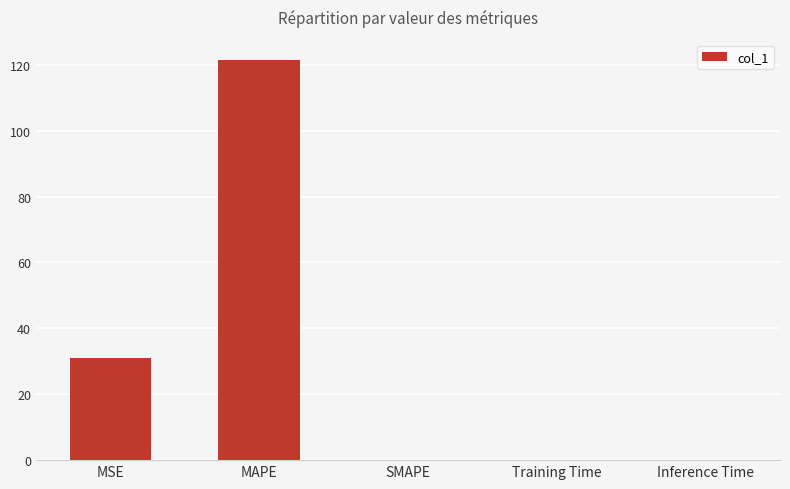

True or false: the data shows 121.5 at MAPE.

True